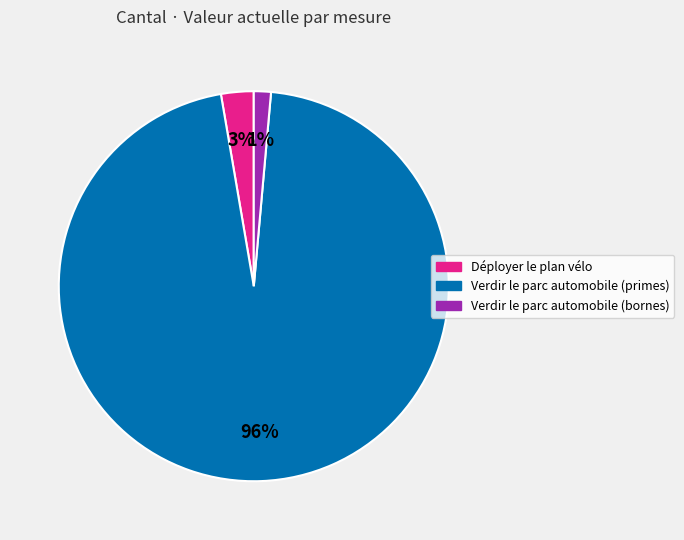

To the nearest percent, what is the average slice percentage?

33%